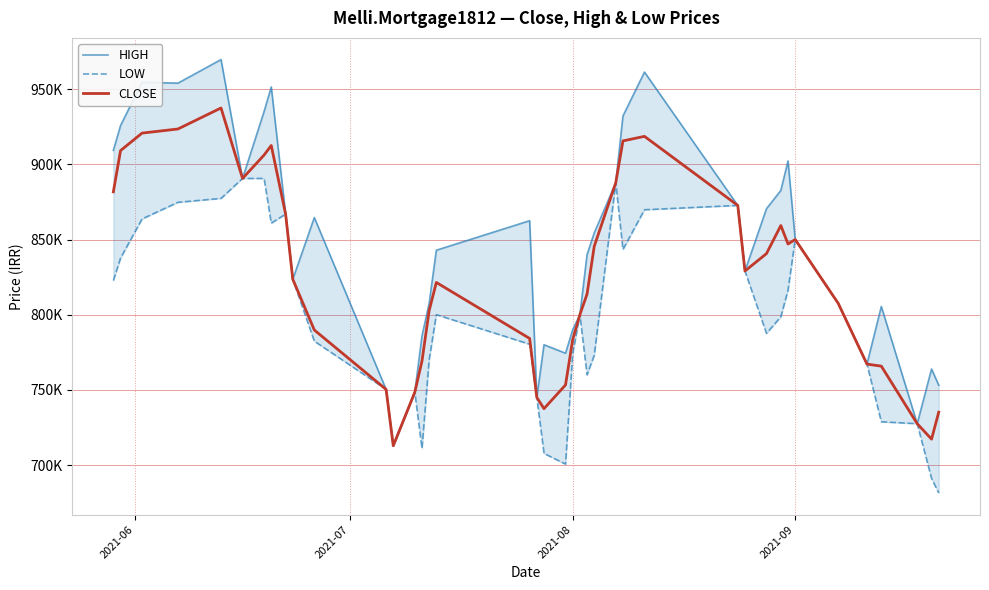

What is the value of the LOW point at the 32nd from the left?

798585